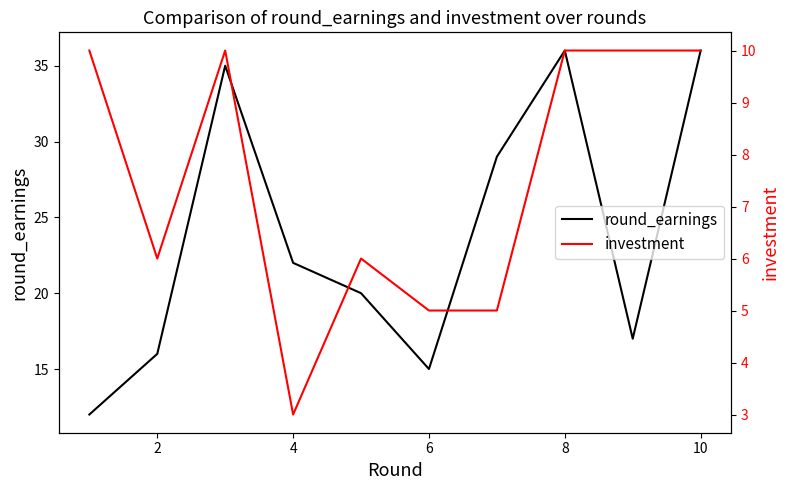

Is it true that round_earnings equals 15 at 6?

True